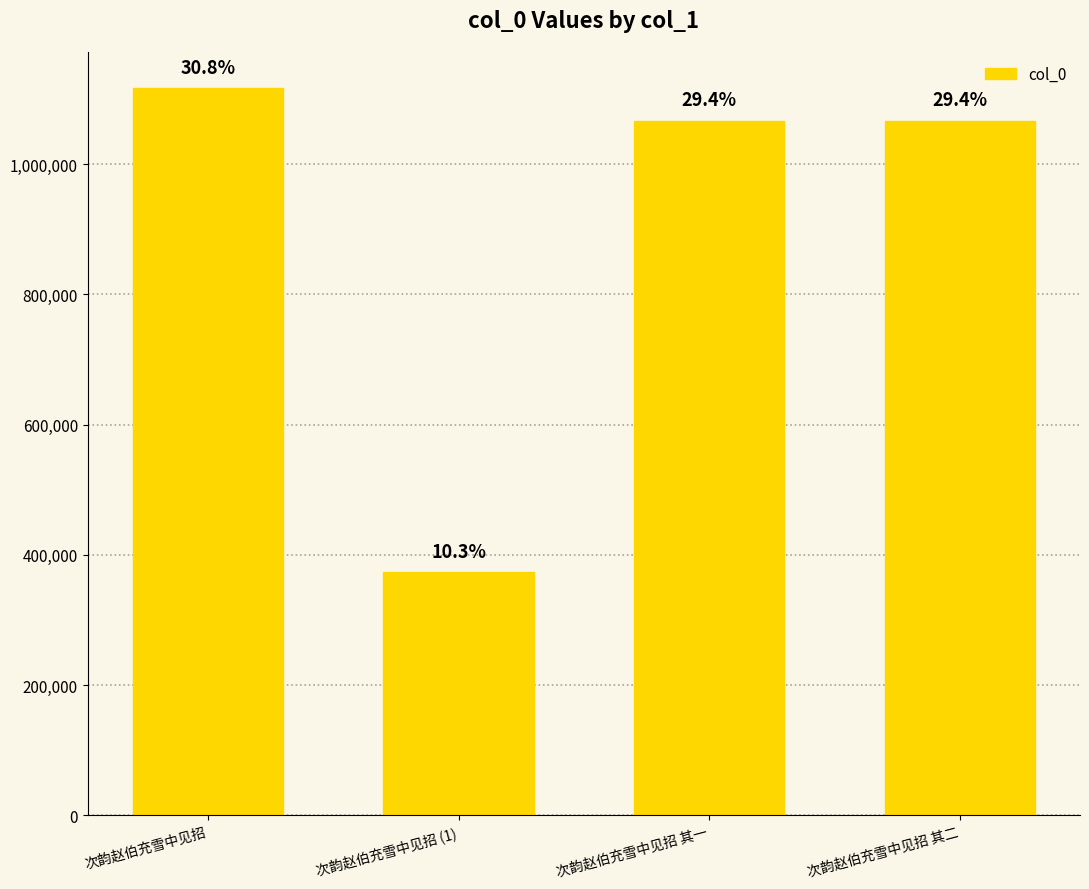

Read the value at 次韵赵伯充雪中见招 其二.

1065949